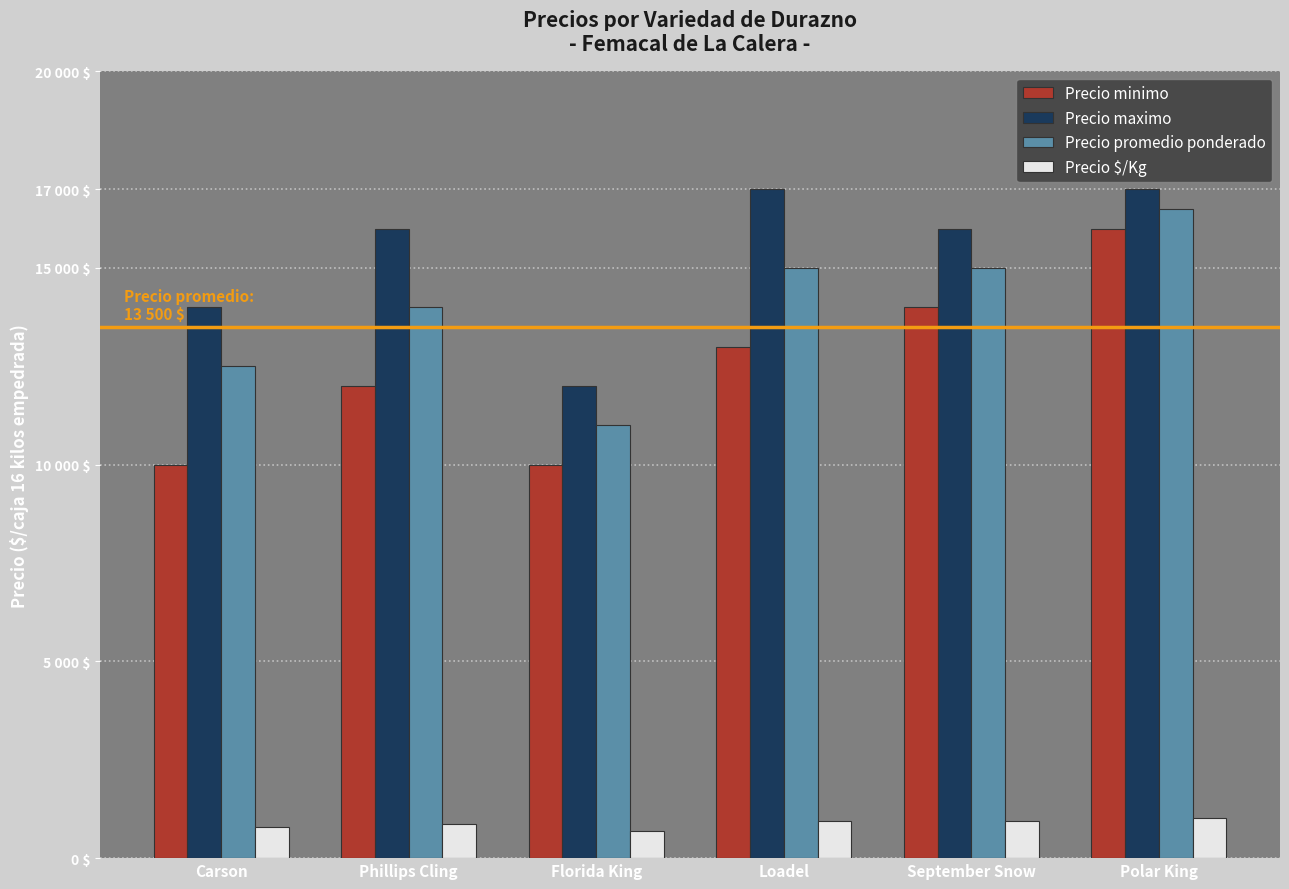

Is it true that Precio $/Kg equals 938 at Loadel?

True